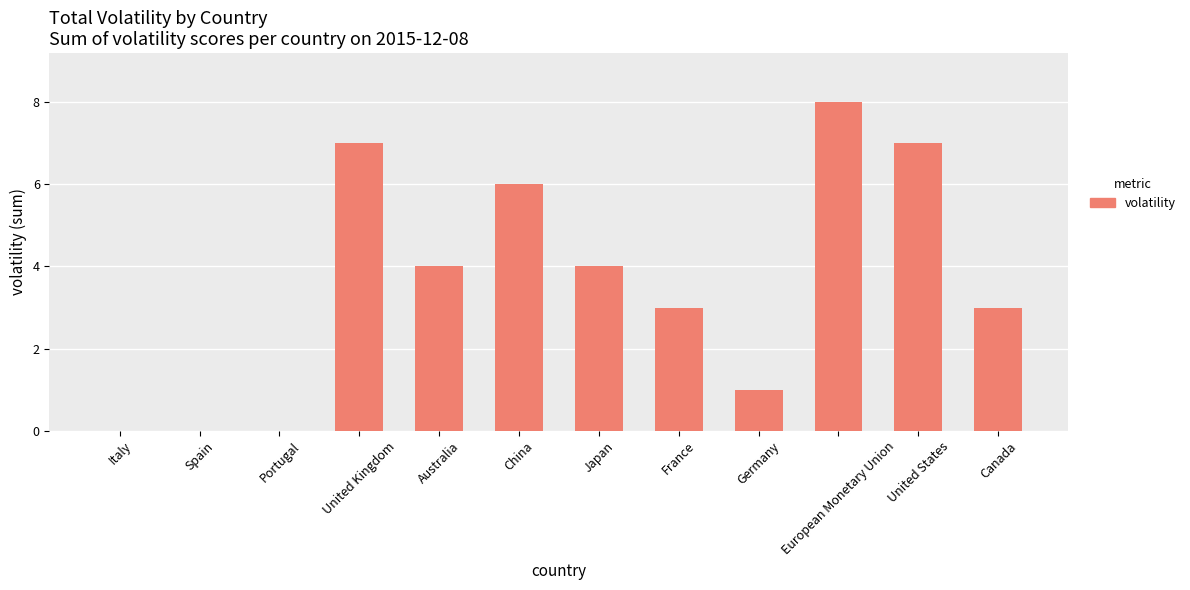

Which label corresponds to the largest value in the chart?

European Monetary Union